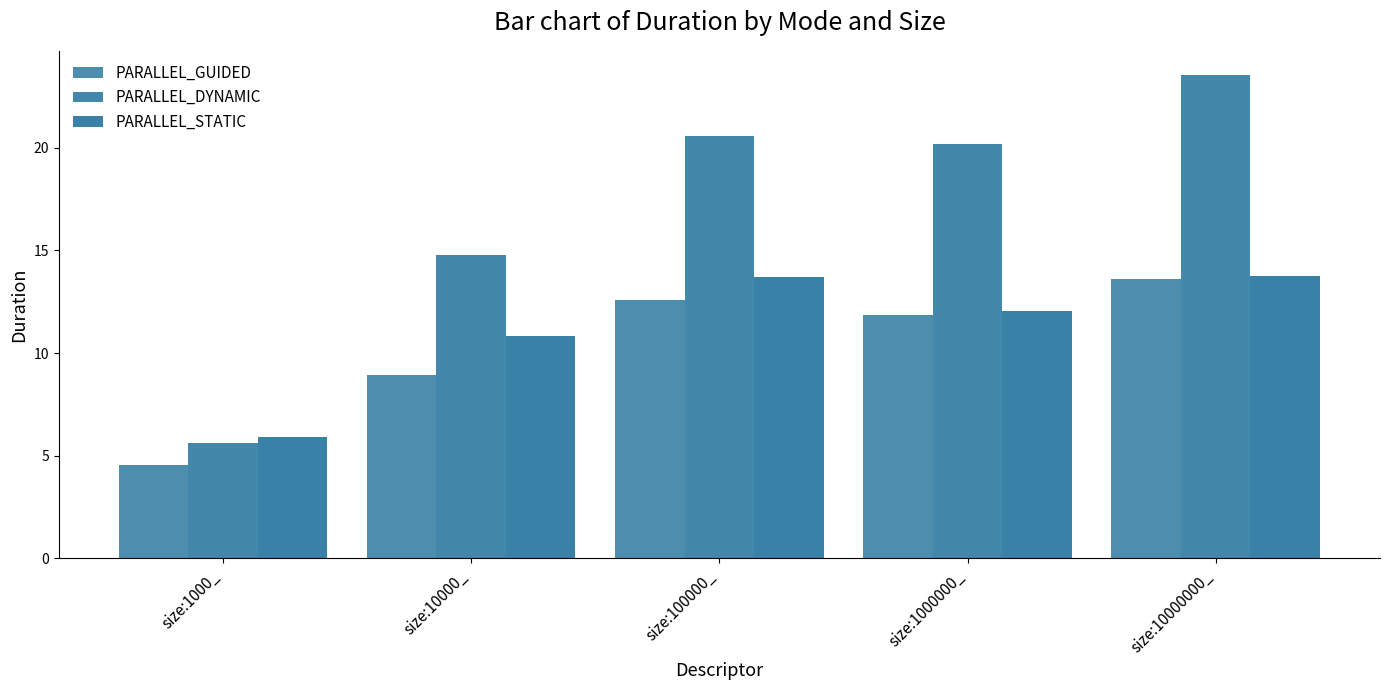

What is the smallest value displayed?

4.5